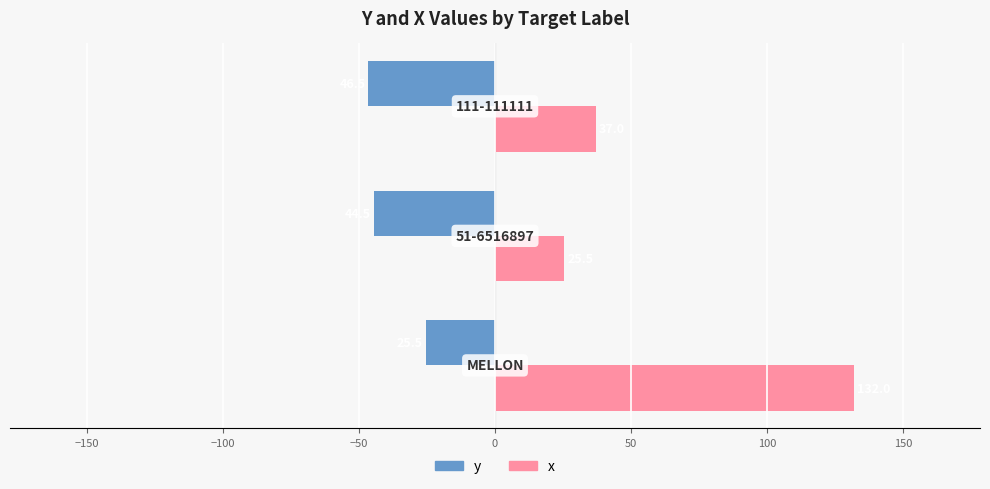

What are all the series names shown in the legend?

y, x